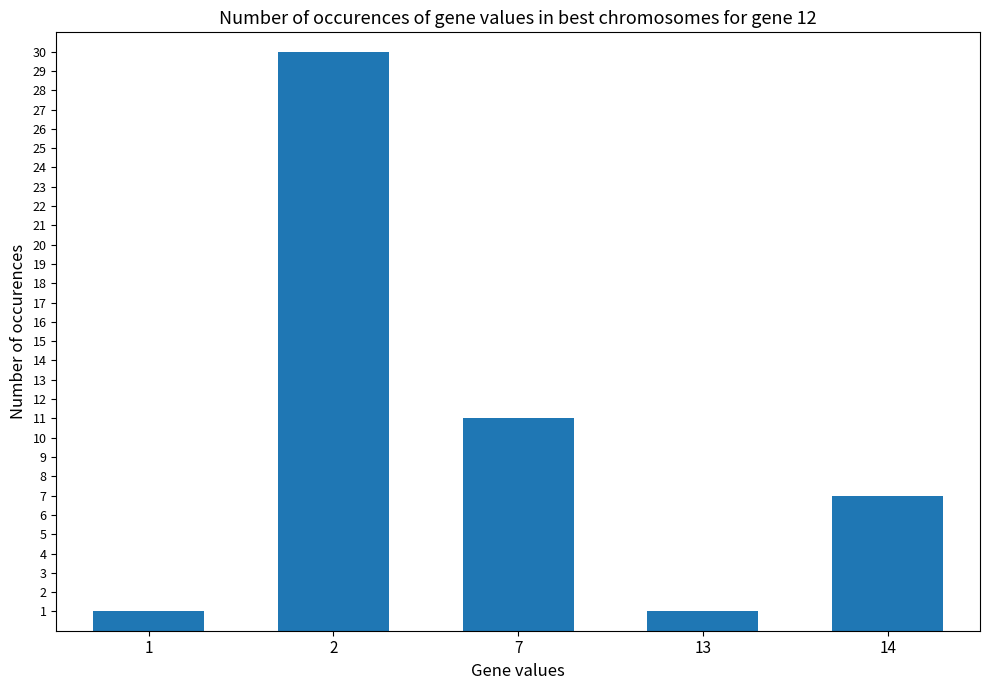

What is the difference between the second highest and second lowest values?

10